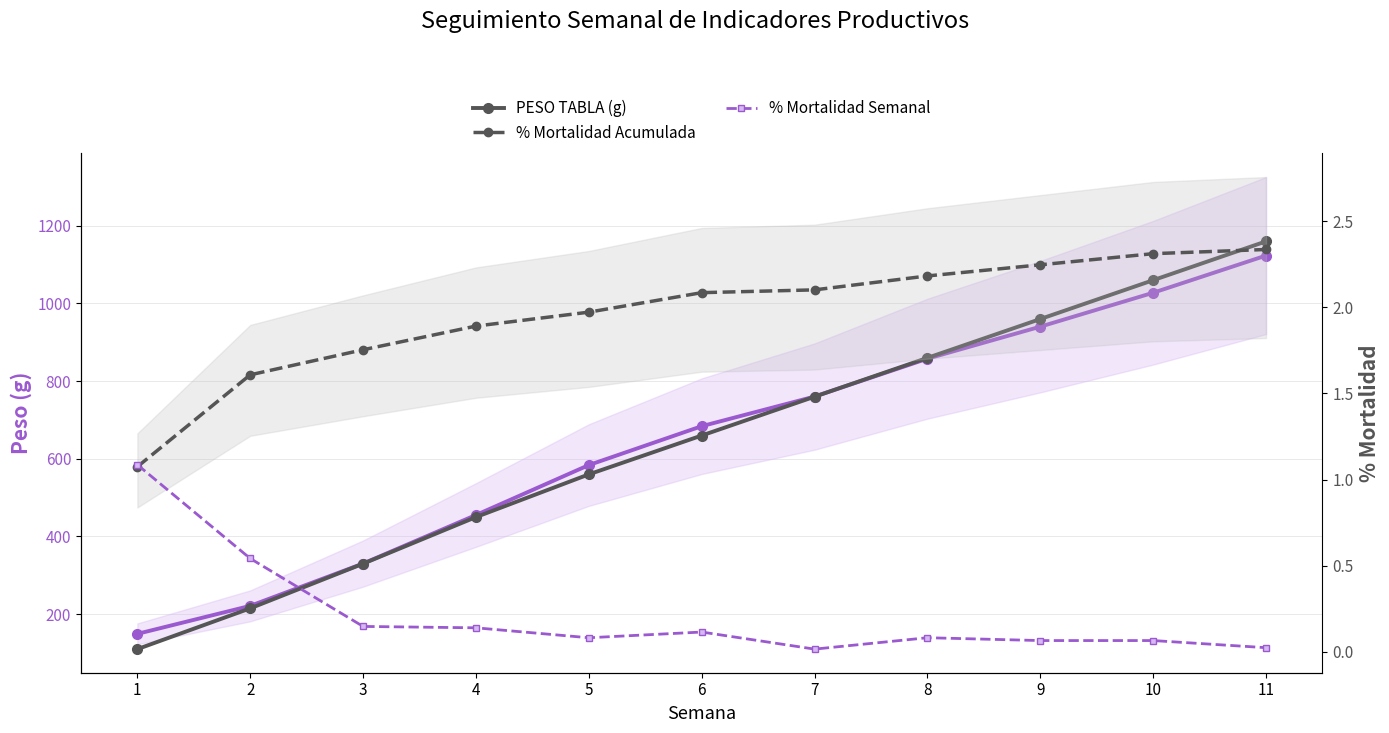

True or false: % Mortalidad Semanal has a value of 0.0 at 7.

False